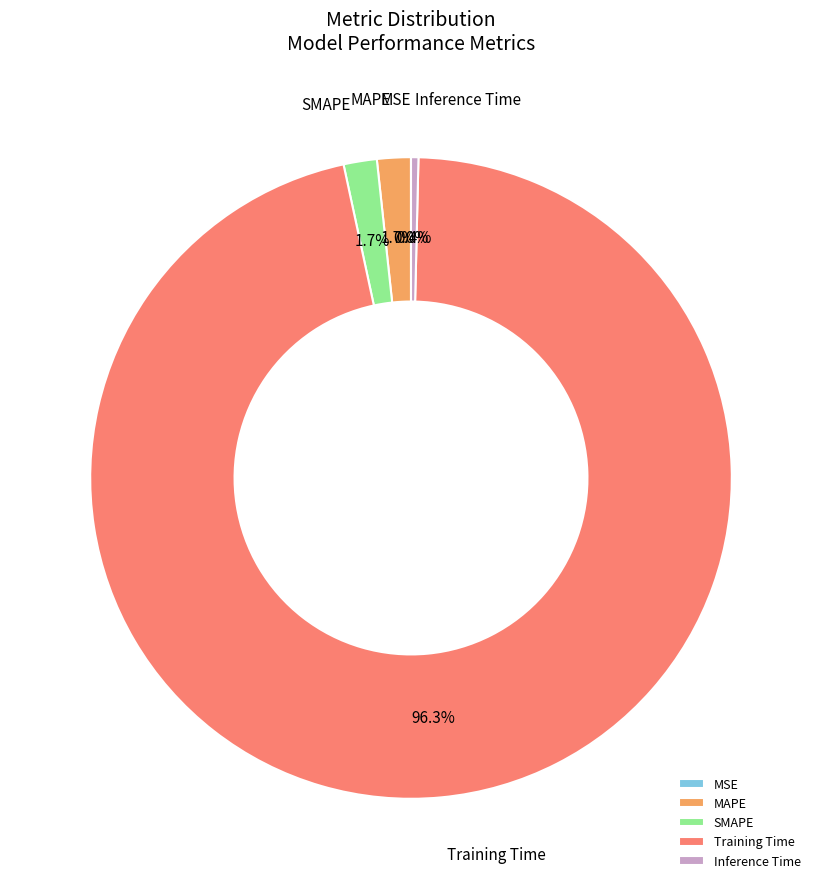

What is the majority slice?

Training Time